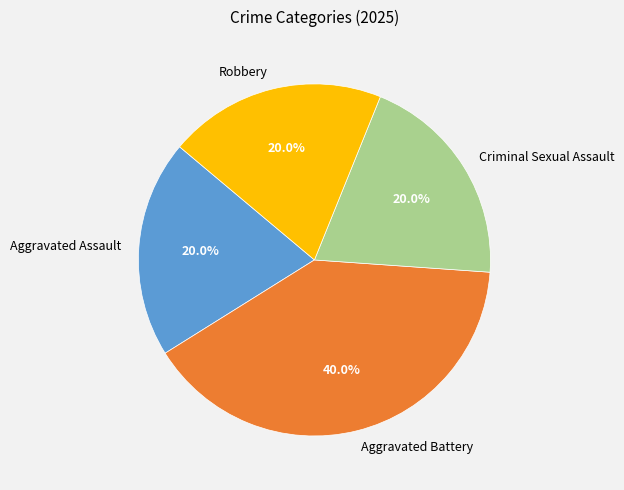

What is the ratio of the value at Robbery to the value at Aggravated Assault?

1.0